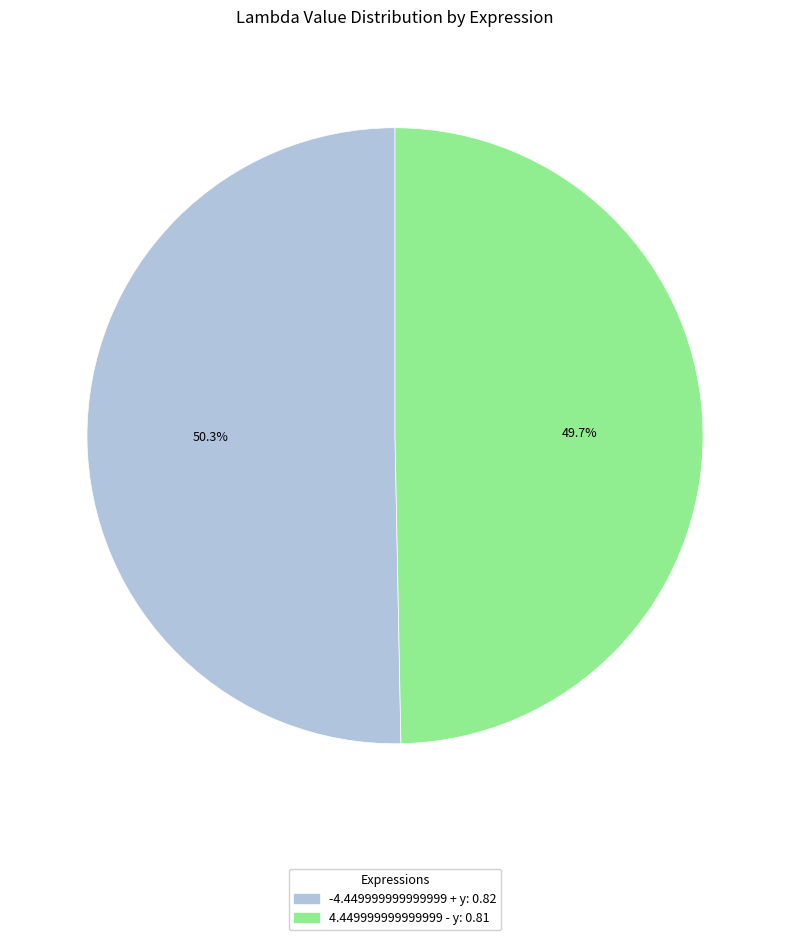

Which category accounts for the majority?

-4.449999999999999 + y